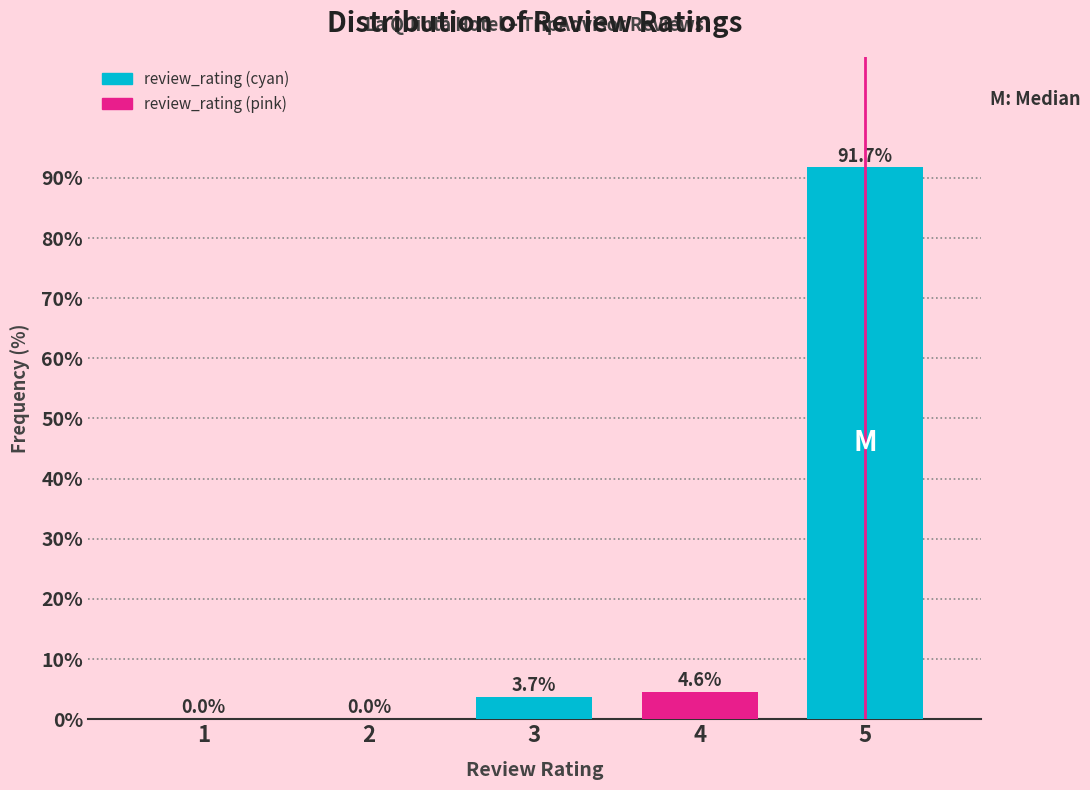

Reading left to right, transcribe all the data shown in this chart.

1=0.0	2=0.0	3=3.7	4=4.6	5=91.7